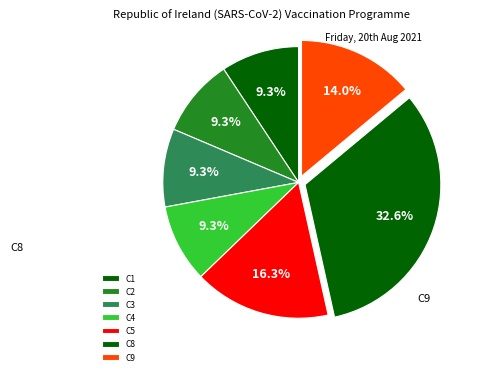

Does C8 account for over 50% of the chart?

No